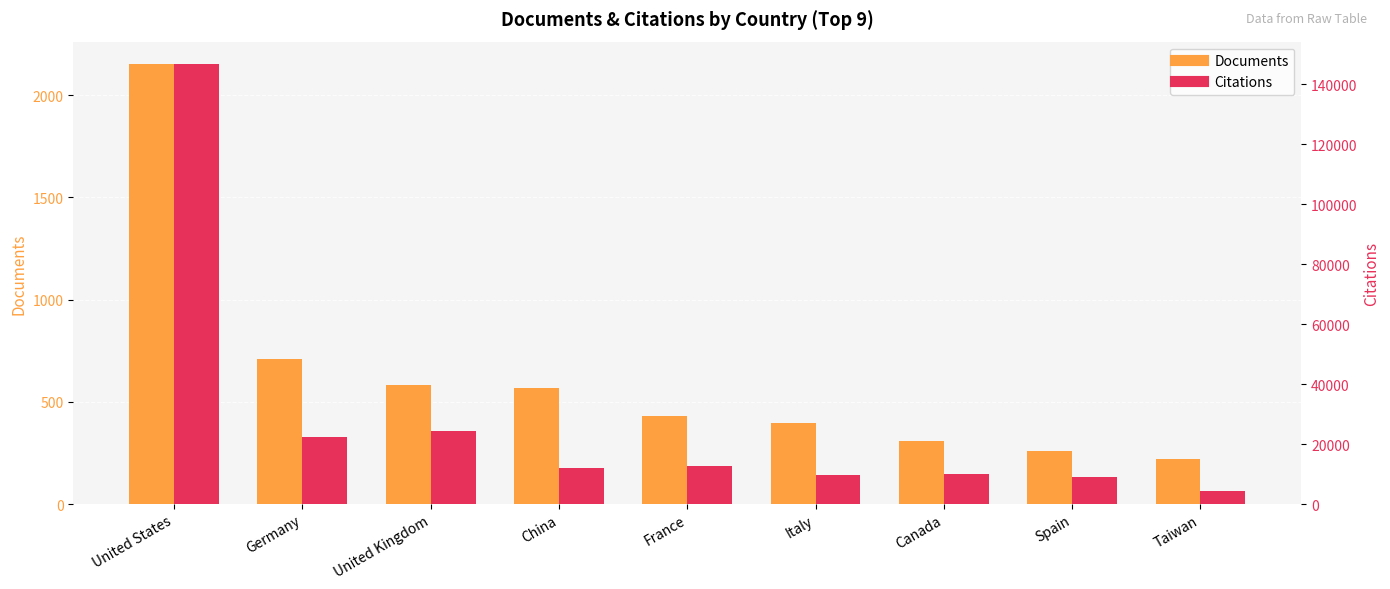

What position from the left is Spain?

8